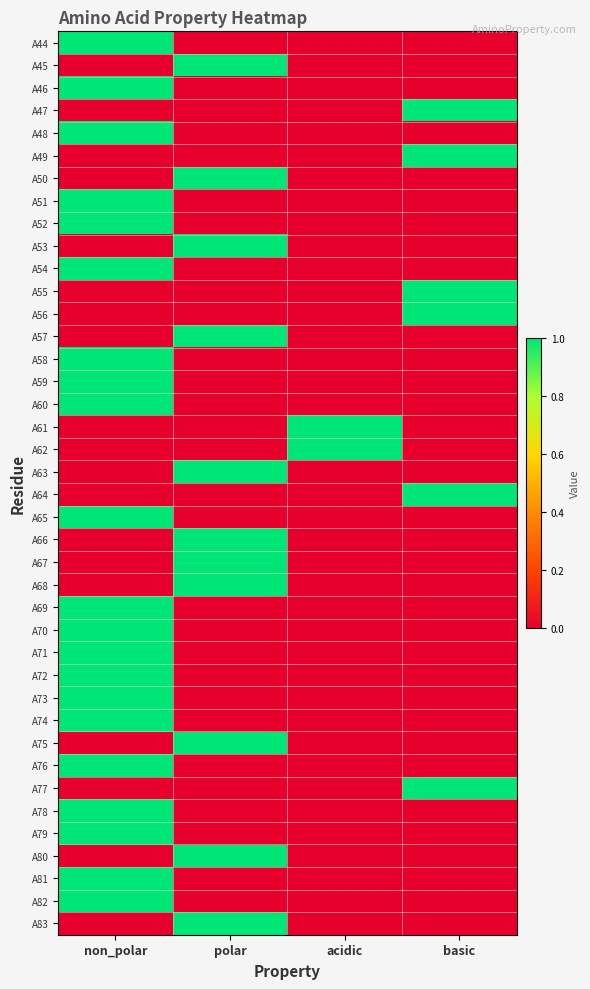

Reading left to right, transcribe all the data shown in this chart.

A44: non_polar=1	polar=0	acidic=0	basic=0
A45: non_polar=0	polar=1	acidic=0	basic=0
A46: non_polar=1	polar=0	acidic=0	basic=0
A47: non_polar=0	polar=0	acidic=0	basic=1
A48: non_polar=1	polar=0	acidic=0	basic=0
A49: non_polar=0	polar=0	acidic=0	basic=1
A50: non_polar=0	polar=1	acidic=0	basic=0
A51: non_polar=1	polar=0	acidic=0	basic=0
A52: non_polar=1	polar=0	acidic=0	basic=0
A53: non_polar=0	polar=1	acidic=0	basic=0
A54: non_polar=1	polar=0	acidic=0	basic=0
A55: non_polar=0	polar=0	acidic=0	basic=1
A56: non_polar=0	polar=0	acidic=0	basic=1
A57: non_polar=0	polar=1	acidic=0	basic=0
A58: non_polar=1	polar=0	acidic=0	basic=0
A59: non_polar=1	polar=0	acidic=0	basic=0
A60: non_polar=1	polar=0	acidic=0	basic=0
A61: non_polar=0	polar=0	acidic=1	basic=0
A62: non_polar=0	polar=0	acidic=1	basic=0
A63: non_polar=0	polar=1	acidic=0	basic=0
A64: non_polar=0	polar=0	acidic=0	basic=1
A65: non_polar=1	polar=0	acidic=0	basic=0
A66: non_polar=0	polar=1	acidic=0	basic=0
A67: non_polar=0	polar=1	acidic=0	basic=0
A68: non_polar=0	polar=1	acidic=0	basic=0
A69: non_polar=1	polar=0	acidic=0	basic=0
A70: non_polar=1	polar=0	acidic=0	basic=0
A71: non_polar=1	polar=0	acidic=0	basic=0
A72: non_polar=1	polar=0	acidic=0	basic=0
A73: non_polar=1	polar=0	acidic=0	basic=0
A74: non_polar=1	polar=0	acidic=0	basic=0
A75: non_polar=0	polar=1	acidic=0	basic=0
A76: non_polar=1	polar=0	acidic=0	basic=0
A77: non_polar=0	polar=0	acidic=0	basic=1
A78: non_polar=1	polar=0	acidic=0	basic=0
A79: non_polar=1	polar=0	acidic=0	basic=0
A80: non_polar=0	polar=1	acidic=0	basic=0
A81: non_polar=1	polar=0	acidic=0	basic=0
A82: non_polar=1	polar=0	acidic=0	basic=0
A83: non_polar=0	polar=1	acidic=0	basic=0